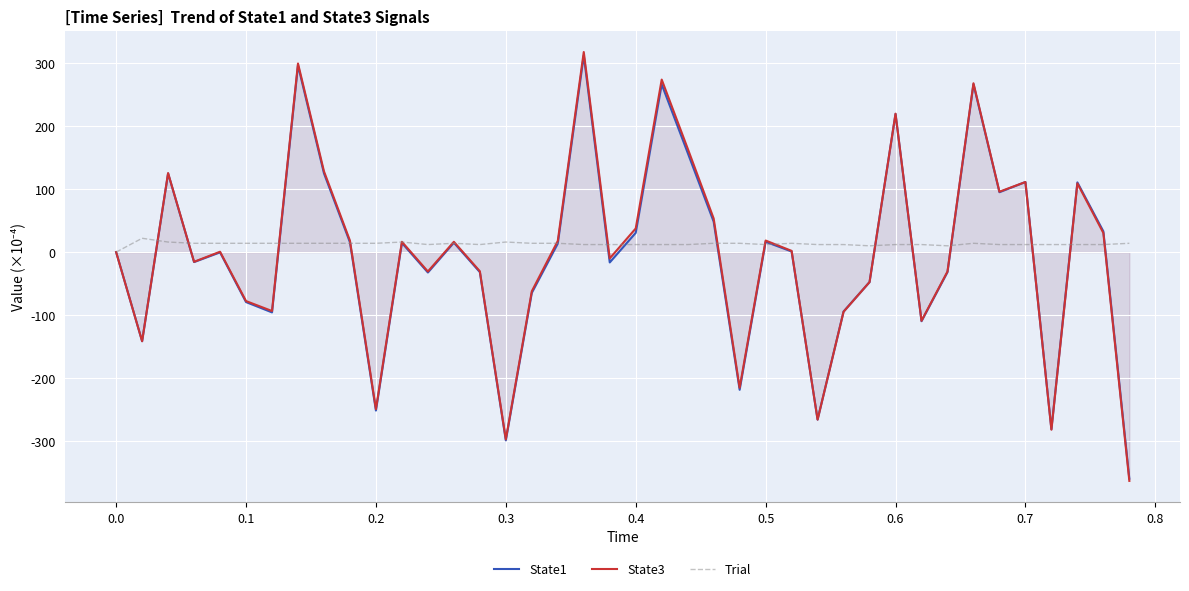

What is the maximum value for State3?

318.0